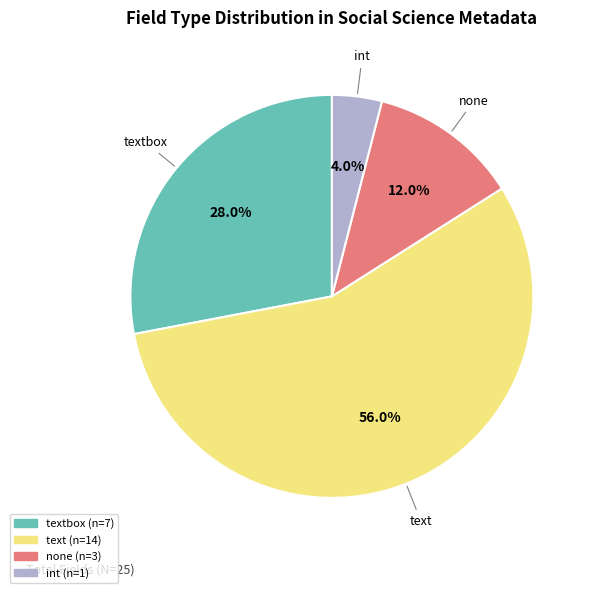

Is there a majority slice in this chart?

Yes